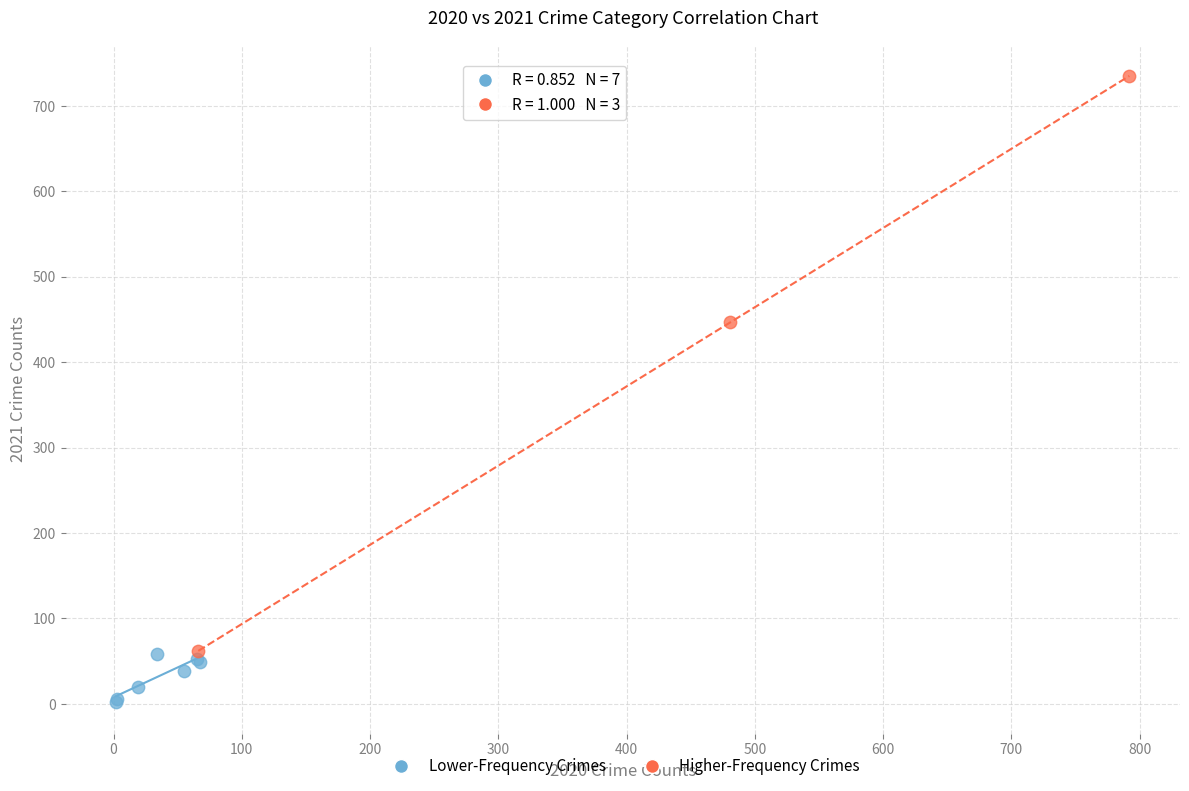

Which series reaches the minimum Y coordinate?

Lower-Frequency Crimes